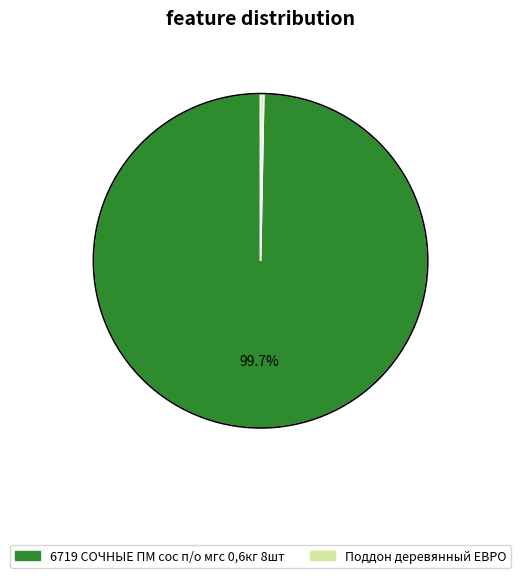

Count the number of slices in the pie.

2